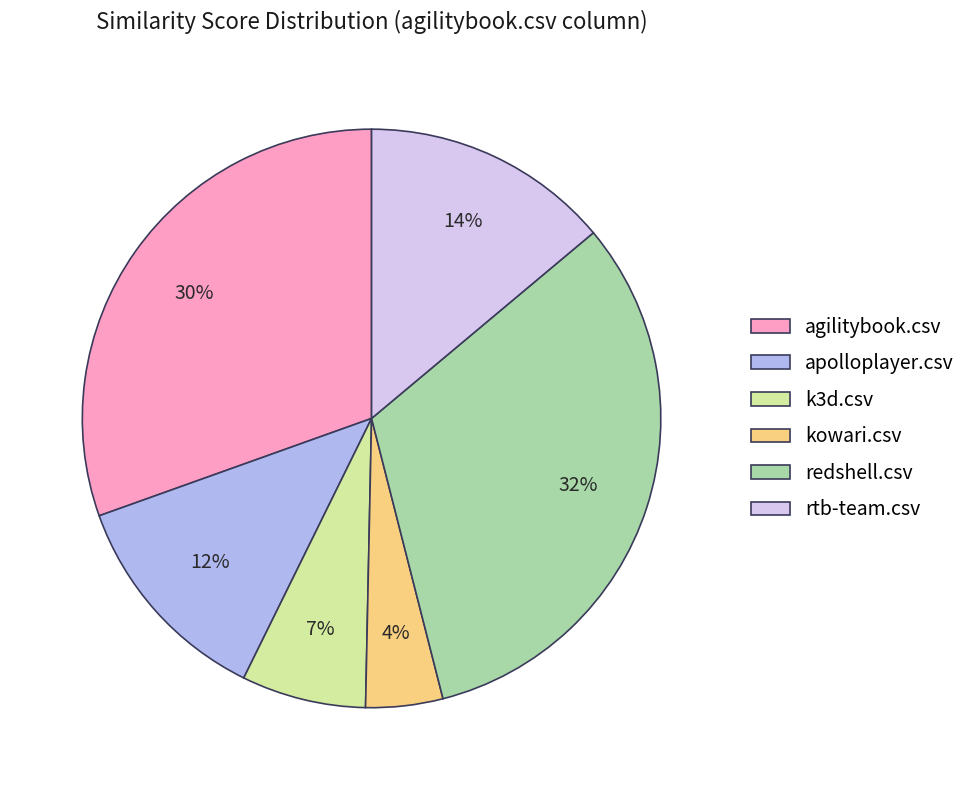

Combined, do redshell.csv and k3d.csv account for over 50%?

No